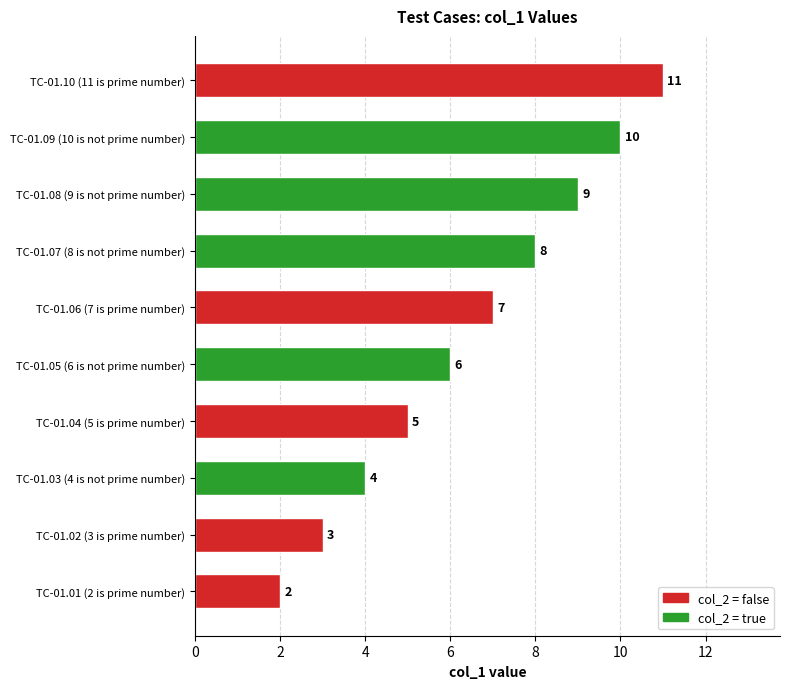

Is it true that the value at TC-01.02 (3 is prime number) is 2?

False